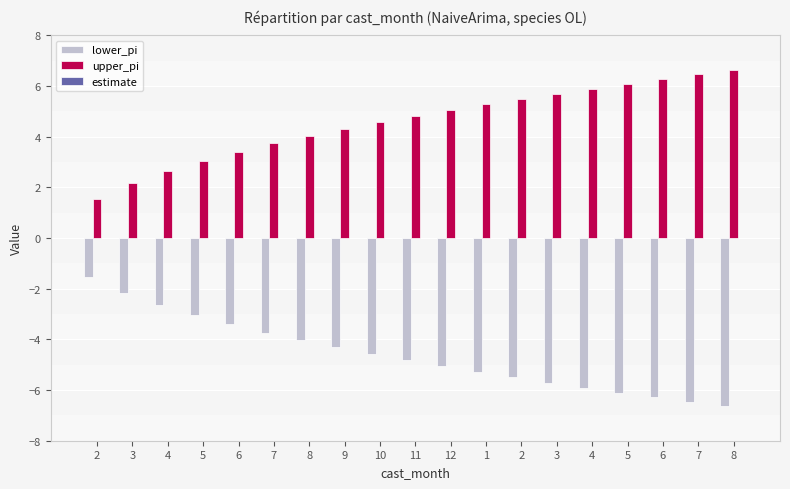

Which series has the largest range (max minus min)?

lower_pi